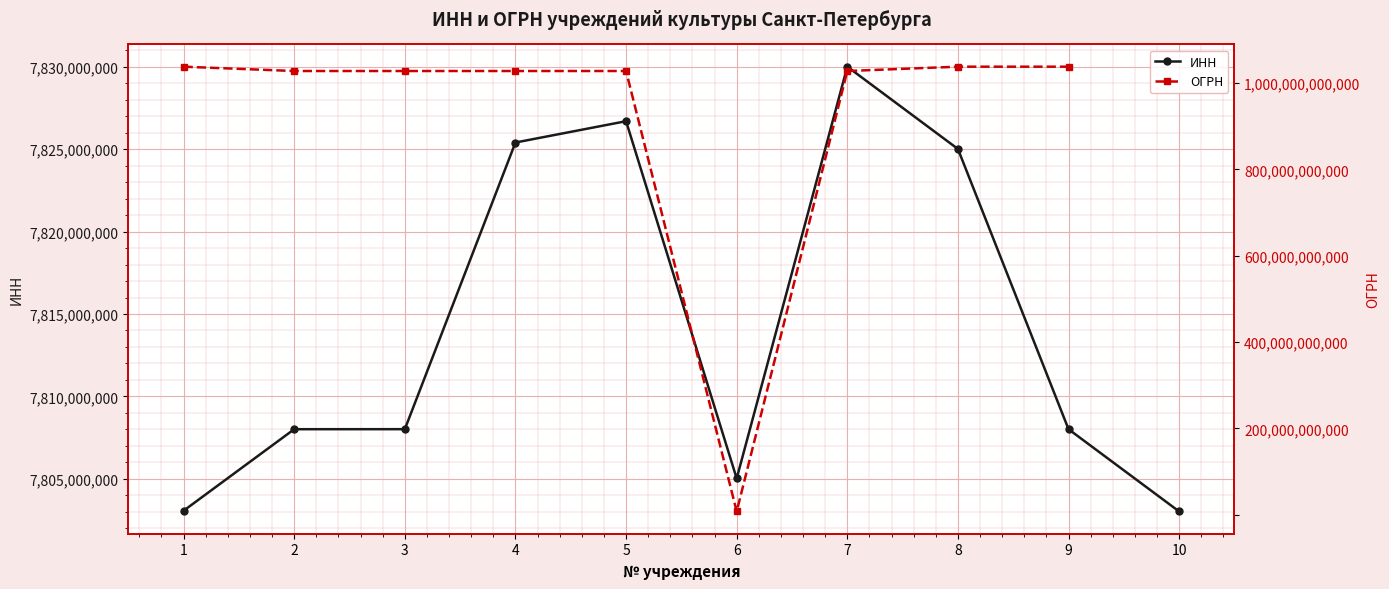

How many lines are shown in the chart?

2